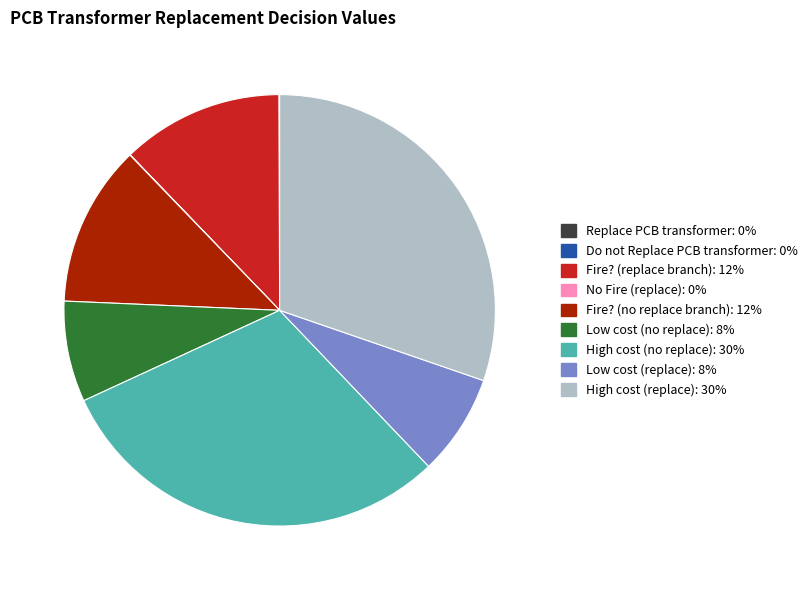

Approximately how many times larger is the value at Low cost (replace) compared to High cost (no replace)?

0.3